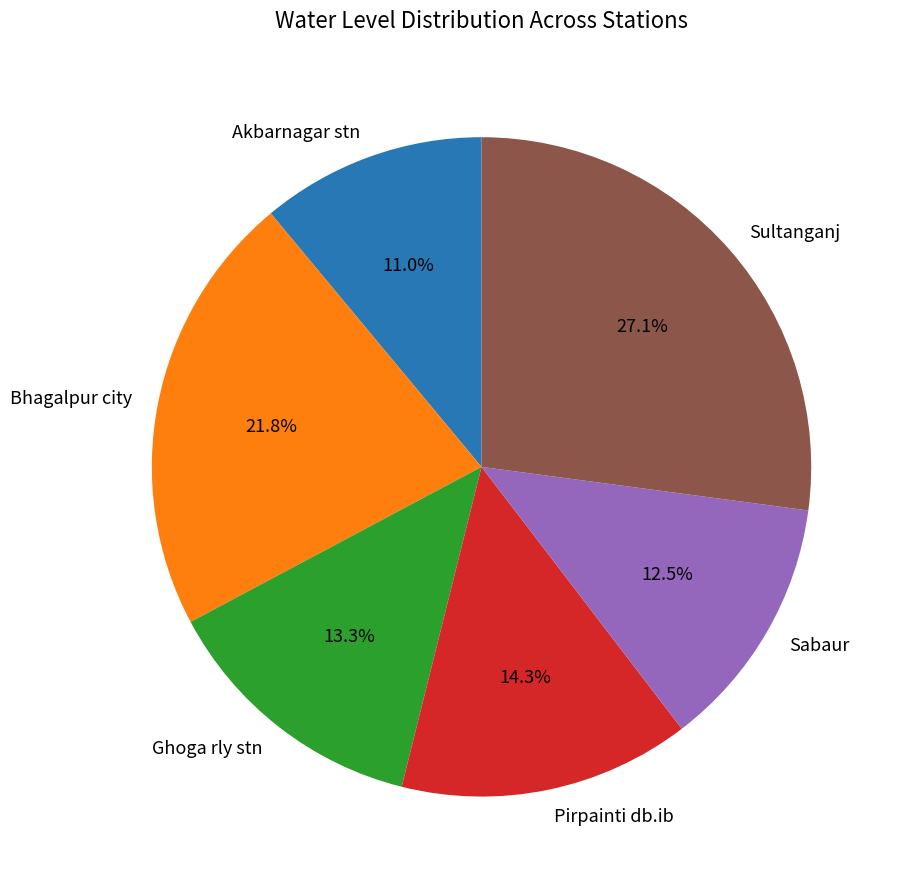

How much of the chart is everything except Bhagalpur city?

78.2%